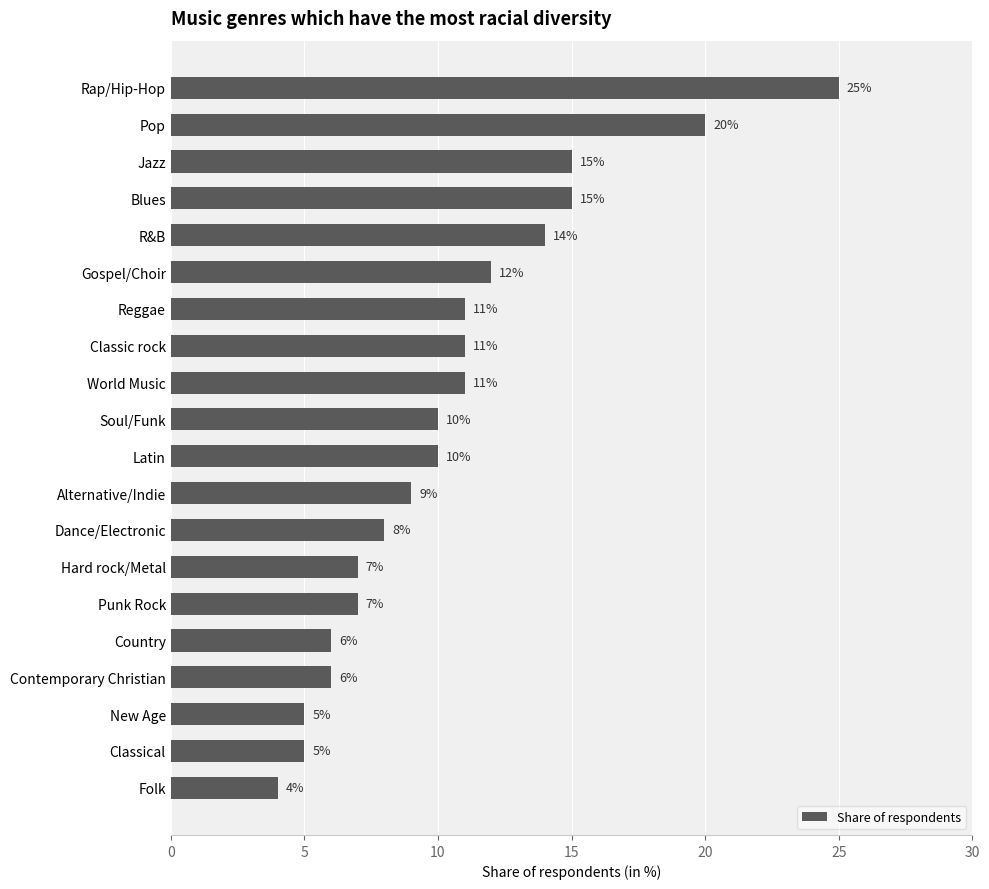

What is the ratio of the value at World Music to the value at Latin?

1.1